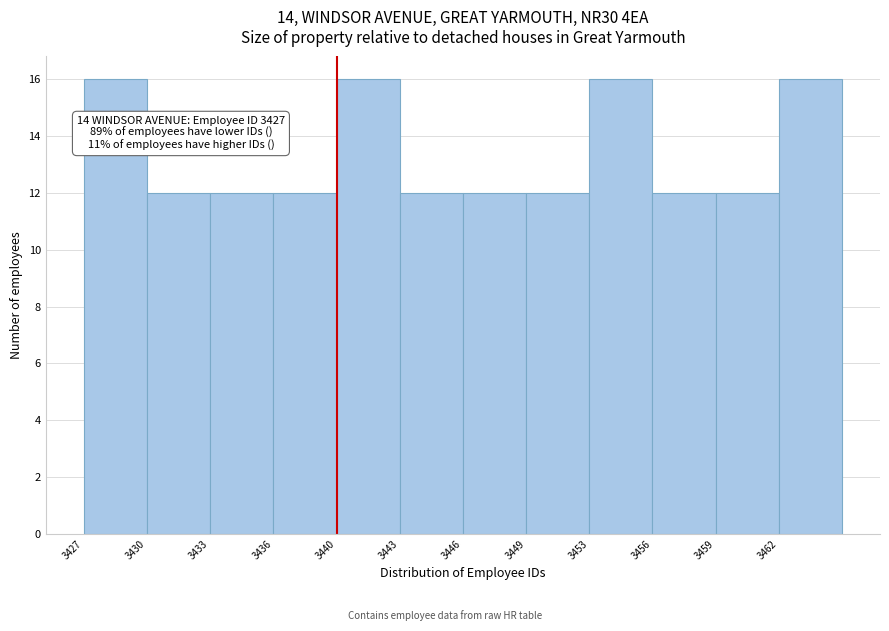

Reading left to right, extract all data points from this chart.

16	12	12	12	16	12	12	12	16	12	12	16